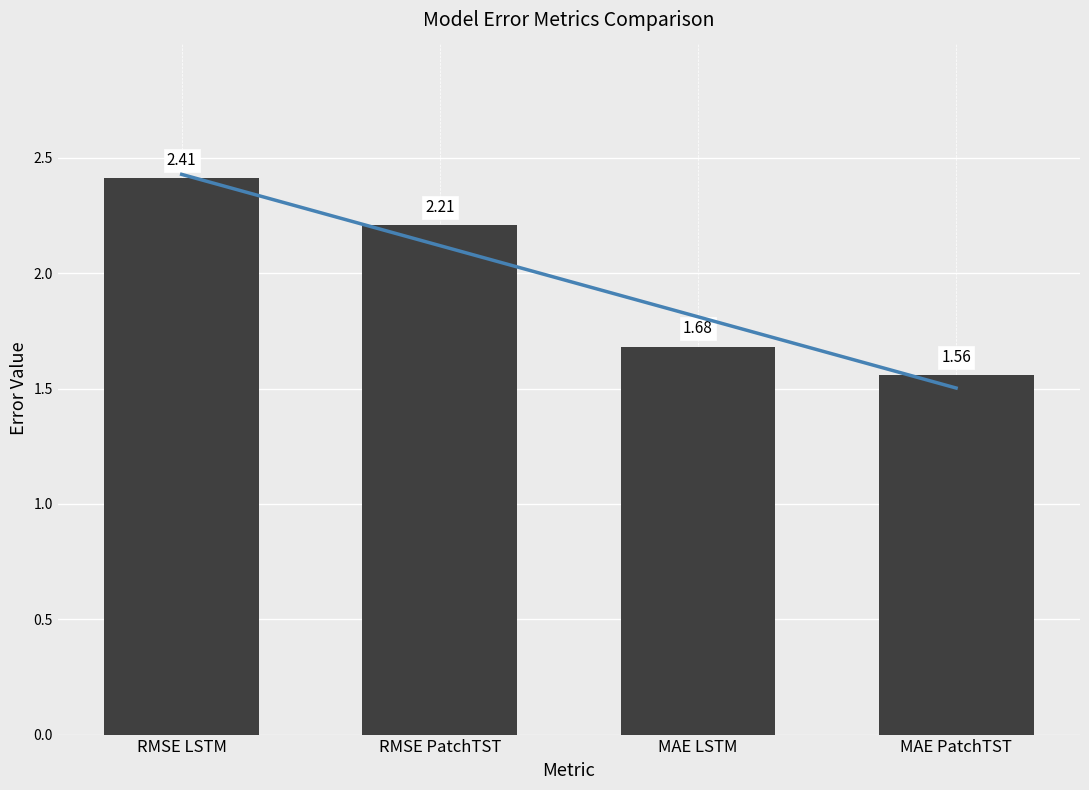

Count the number of data series in this chart.

1